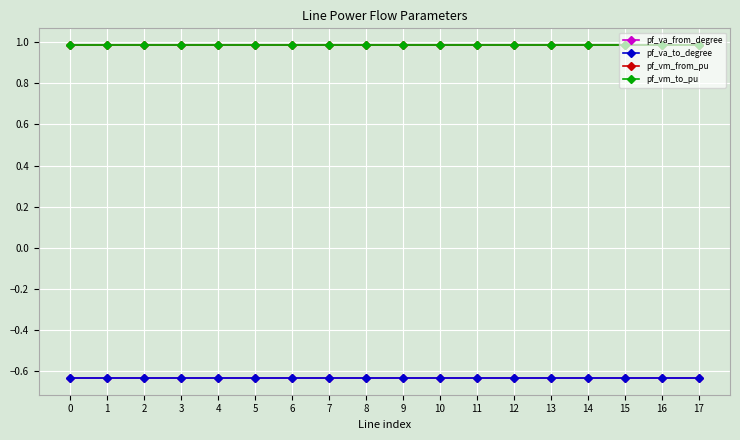

Reading left to right, extract all data points from this chart.

pf_va_from_degree: 0=-0.6	1=-0.6	2=-0.6	3=-0.6	4=-0.6	5=-0.6	6=-0.6	7=-0.6	8=-0.6	9=-0.6	10=-0.6	11=-0.6	12=-0.6	13=-0.6	14=-0.6	15=-0.6	16=-0.6	17=-0.6
pf_va_to_degree: 0=-0.6	1=-0.6	2=-0.6	3=-0.6	4=-0.6	5=-0.6	6=-0.6	7=-0.6	8=-0.6	9=-0.6	10=-0.6	11=-0.6	12=-0.6	13=-0.6	14=-0.6	15=-0.6	16=-0.6	17=-0.6
pf_vm_from_pu: 0=1.0	1=1.0	2=1.0	3=1.0	4=1.0	5=1.0	6=1.0	7=1.0	8=1.0	9=1.0	10=1.0	11=1.0	12=1.0	13=1.0	14=1.0	15=1.0	16=1.0	17=1.0
pf_vm_to_pu: 0=1.0	1=1.0	2=1.0	3=1.0	4=1.0	5=1.0	6=1.0	7=1.0	8=1.0	9=1.0	10=1.0	11=1.0	12=1.0	13=1.0	14=1.0	15=1.0	16=1.0	17=1.0